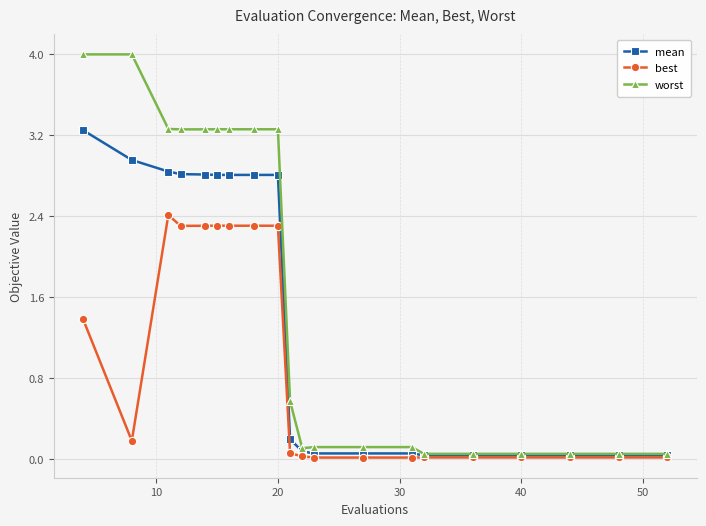

Which series has the widest spread of values?

worst